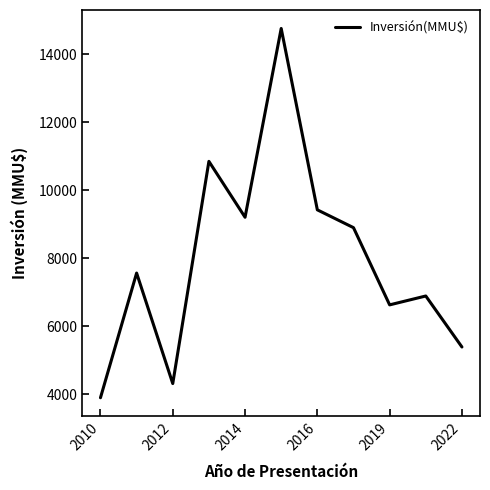

Does the chart have visible grid lines?

No